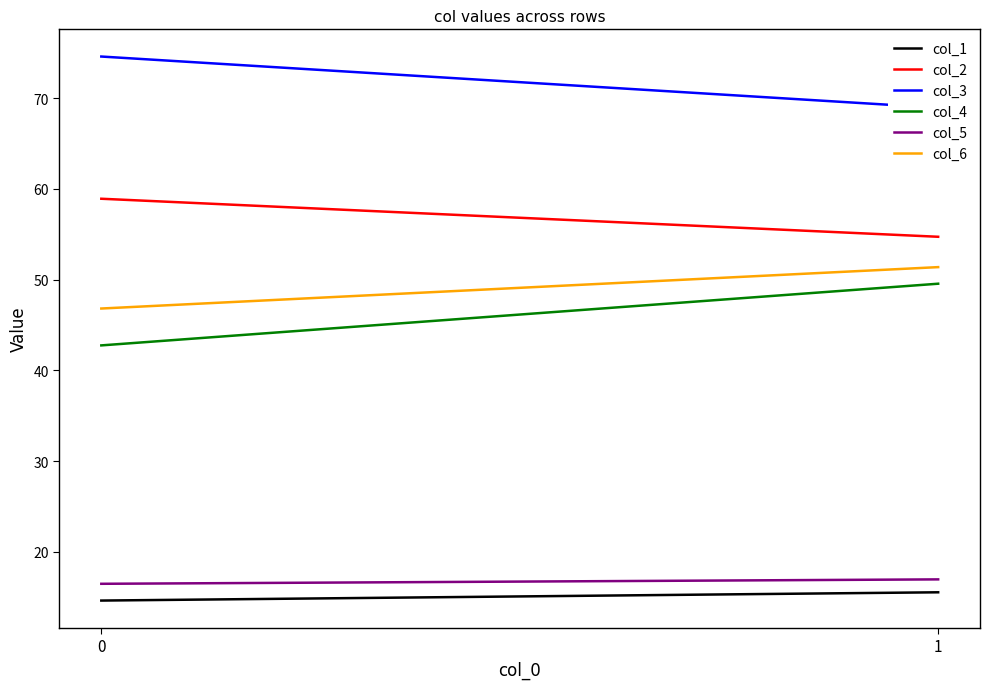

What is the total value across all series at 0?

254.2